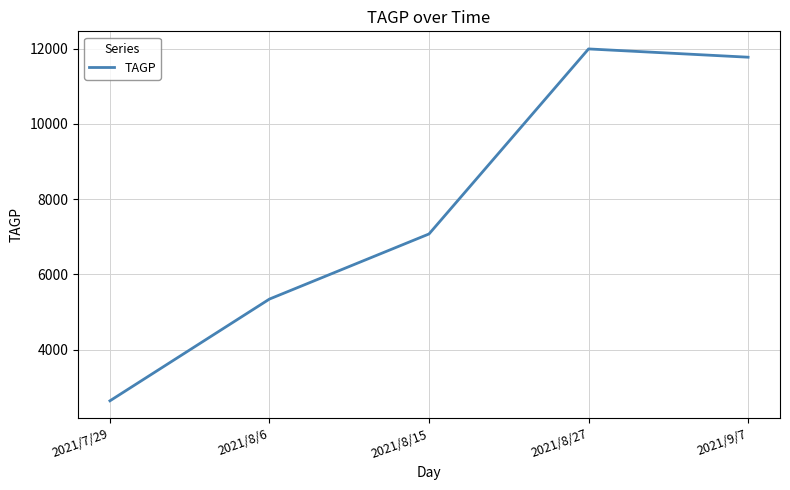

How many distinct data groups are displayed?

1